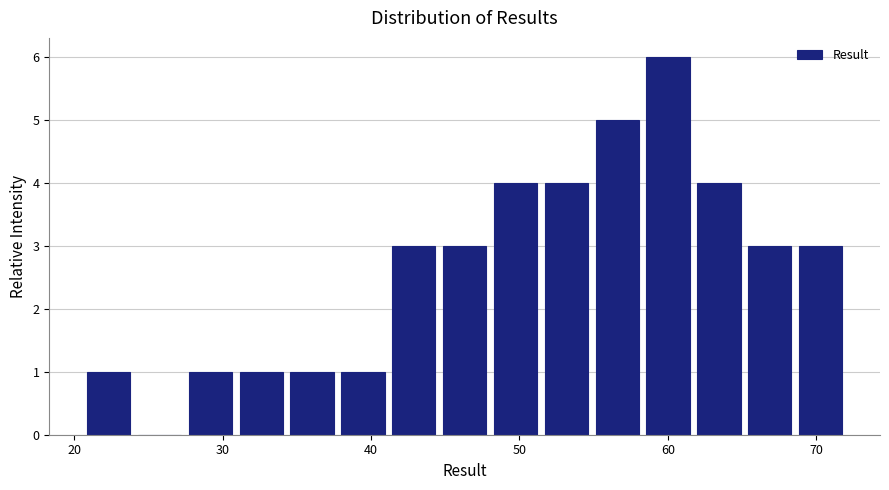

Around what value on the x-axis is the tallest bar? Give the approximate position of its centre, as read against the axis.

60